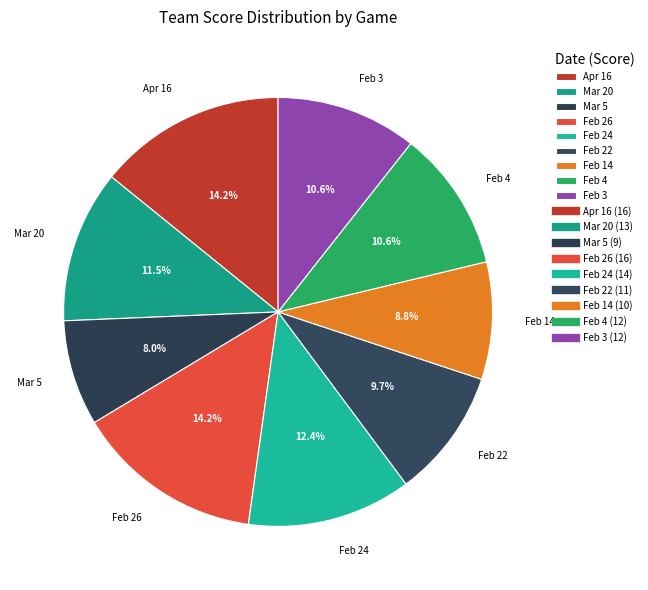

To the nearest percent, what is the difference between the Feb 26 and Feb 14 slice percentages?

5%